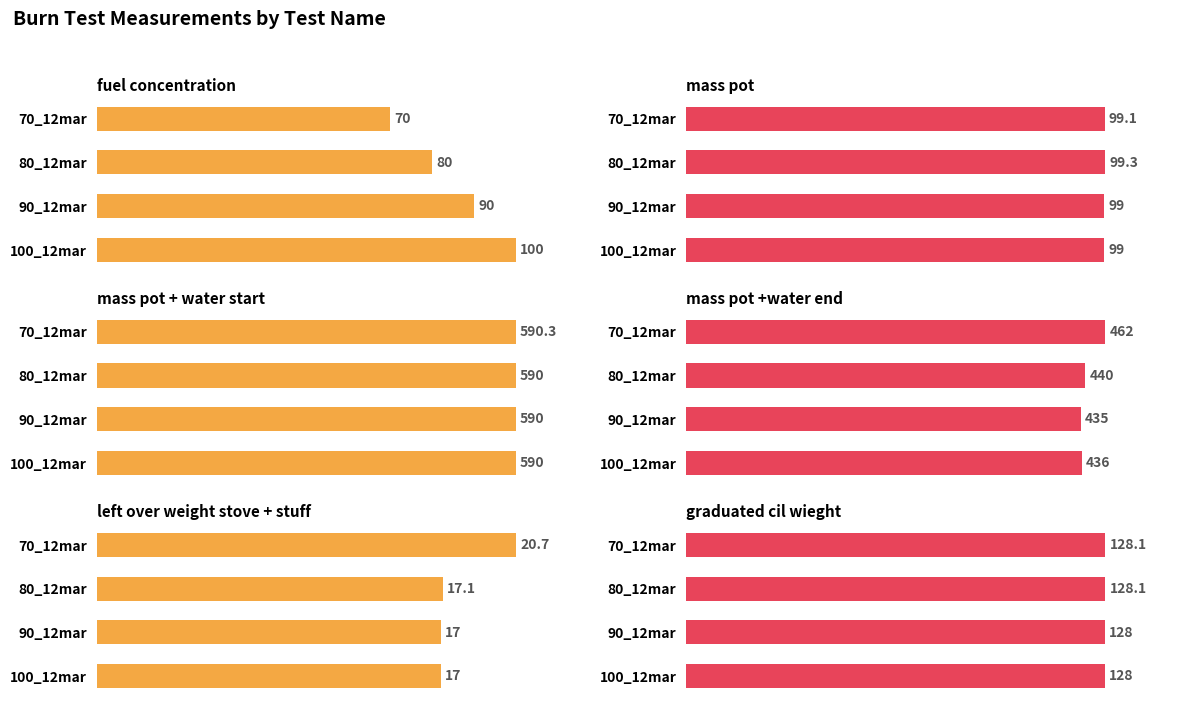

True or false: graduated cil wieght has a value of 128.1 at 80_12mar.

True